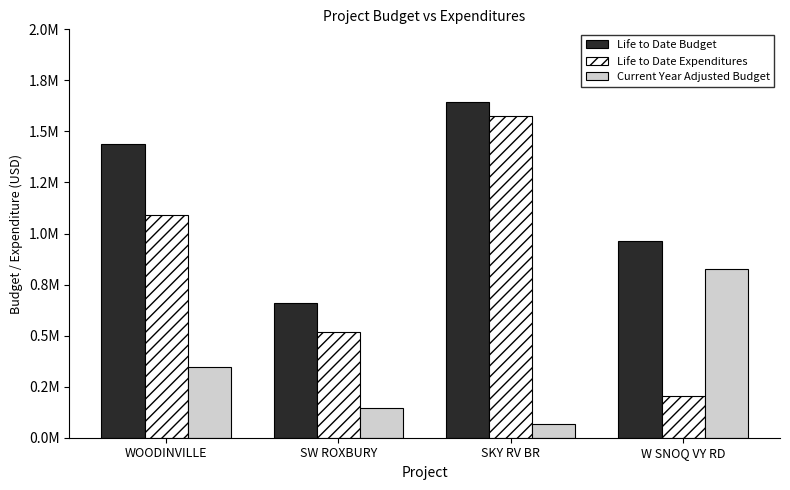

Rank the series at SW ROXBURY from highest to lowest value.

Life to Date Budget, Life to Date Expenditures, Current Year Adjusted Budget